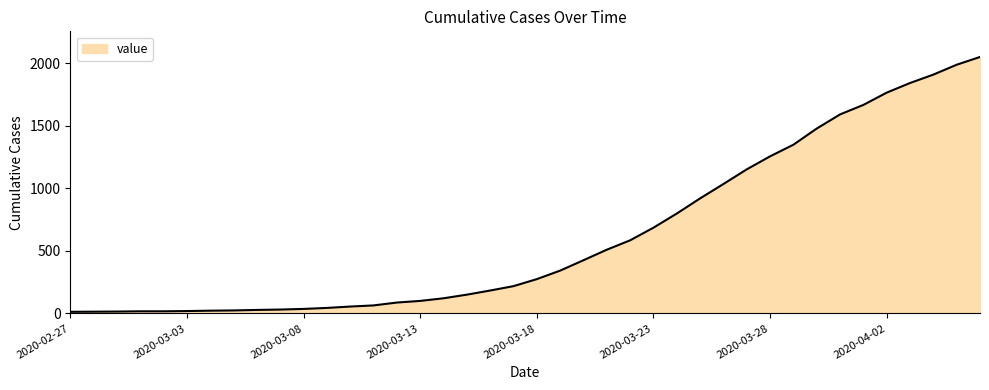

What is the difference between the maximum and minimum values?

2036